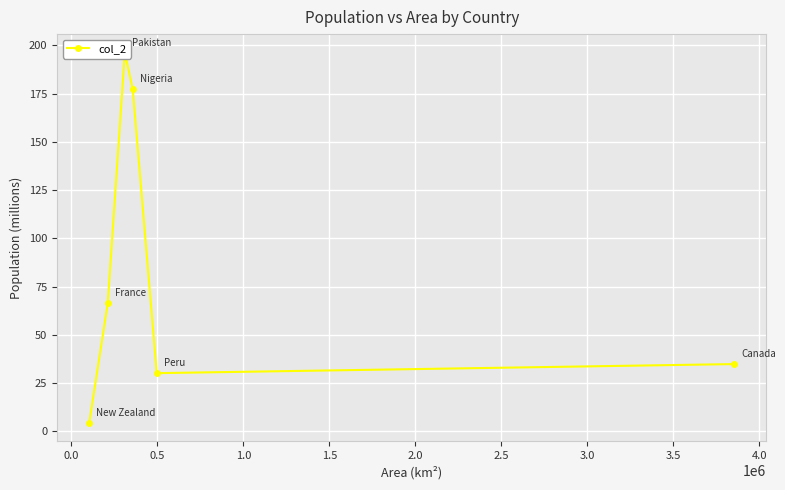

How many lines are shown in the chart?

1